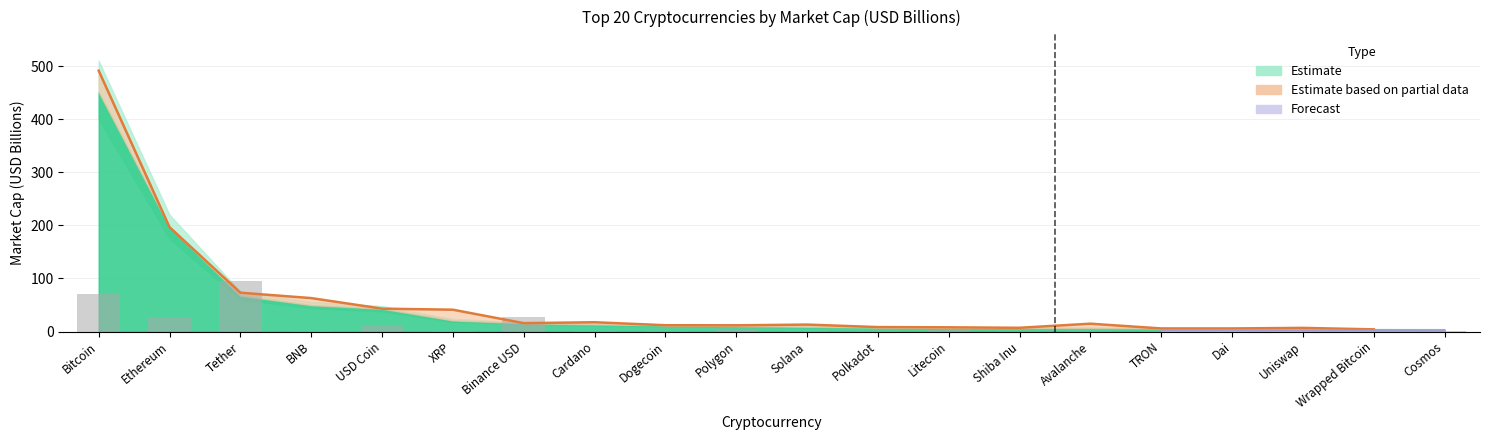

Does the chart contain stacked bars?

No